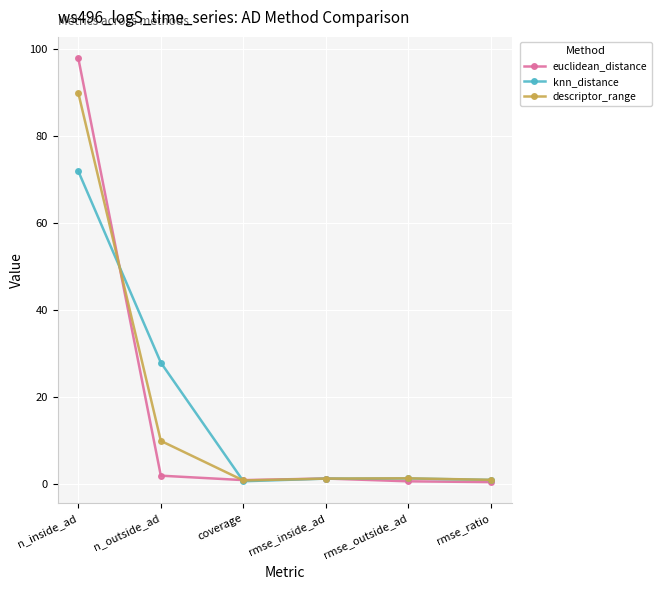

What is the value of the knn_distance point at the 5th from the left?

1.4